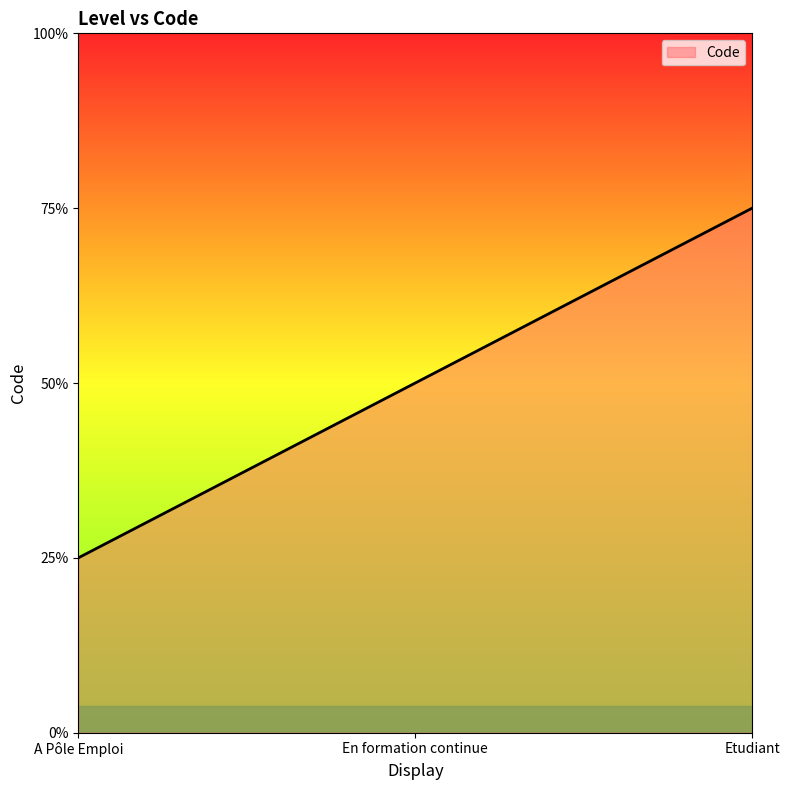

Which label corresponds to the smallest value in the chart?

A Pôle Emploi